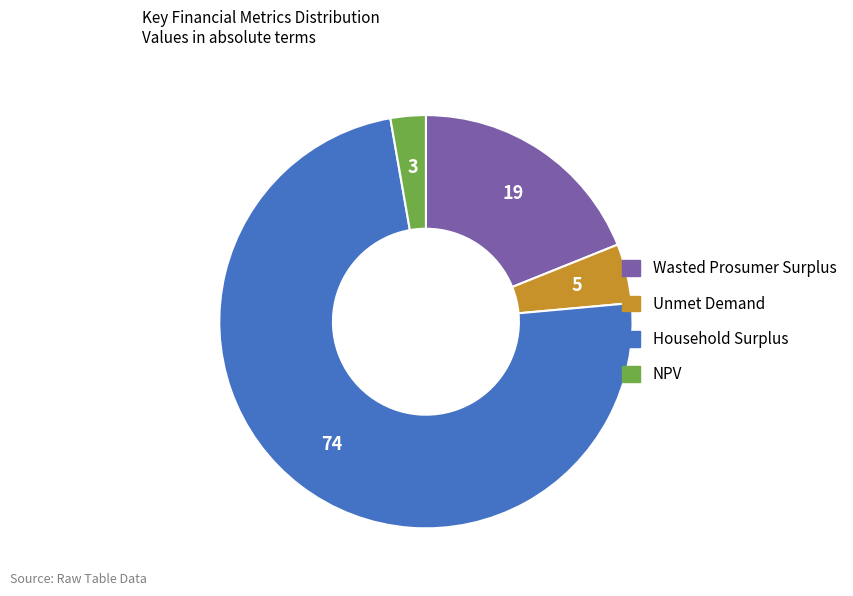

Combined, do NPV and Household Surplus account for over 50%?

Yes